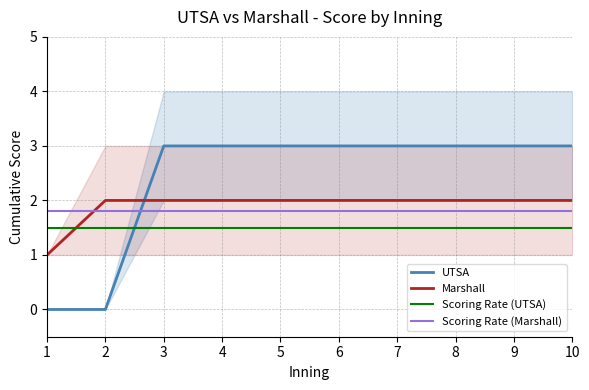

Is this an area chart (filled region under the line)?

No